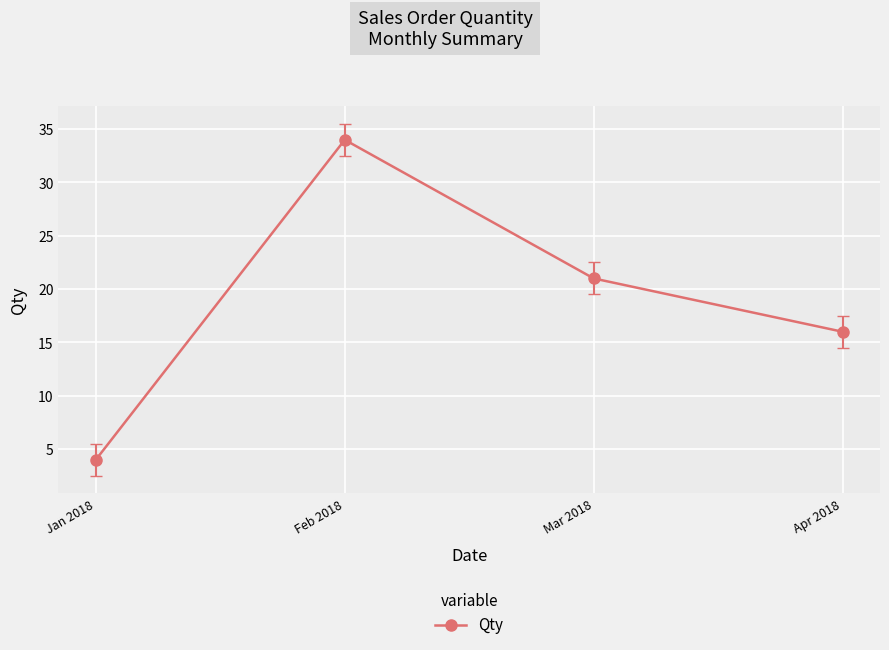

Rank the categories by value from highest to lowest.

Feb 2018, Mar 2018, Apr 2018, Jan 2018